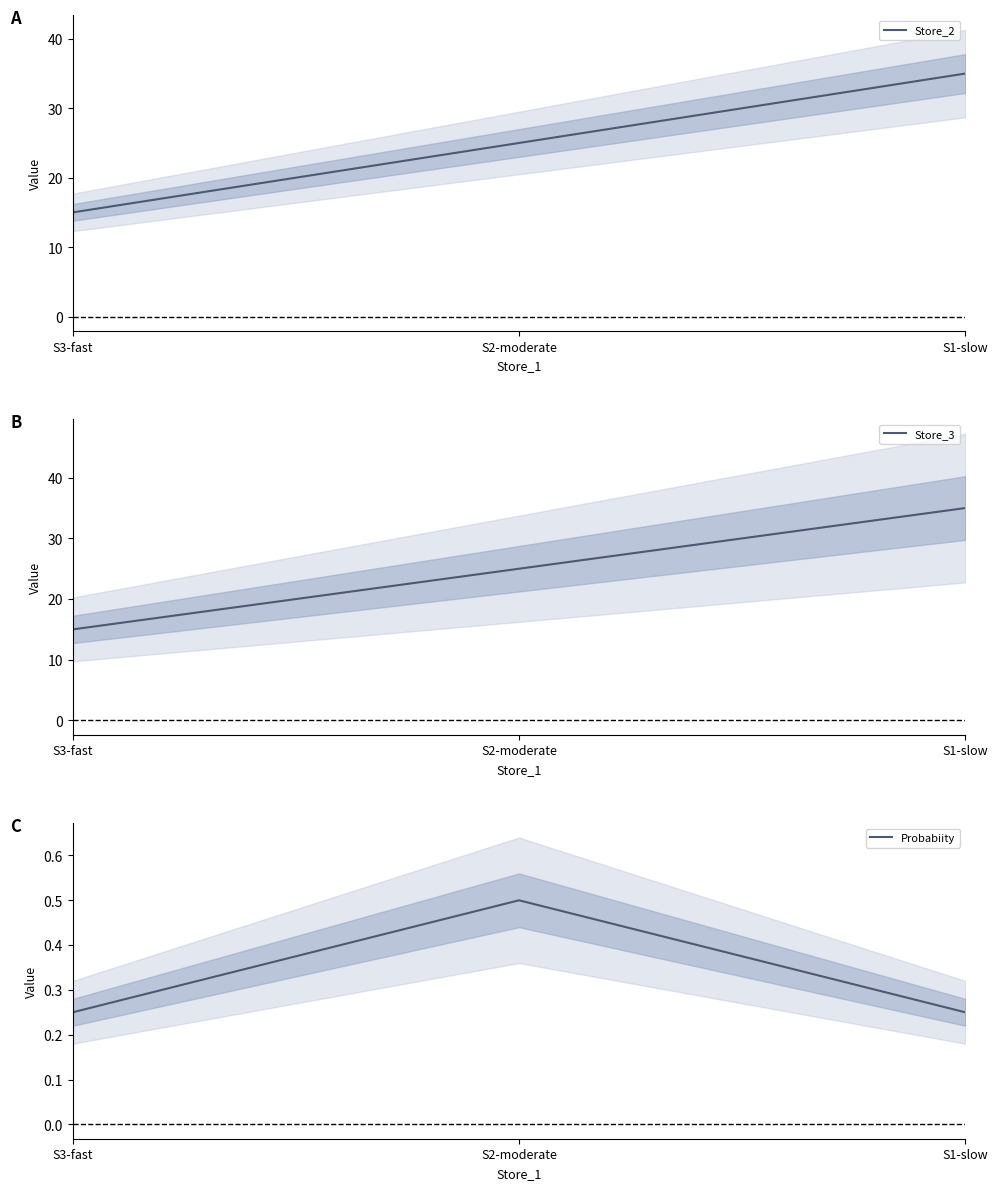

How many Store_2 values are between 15 and 35?

3